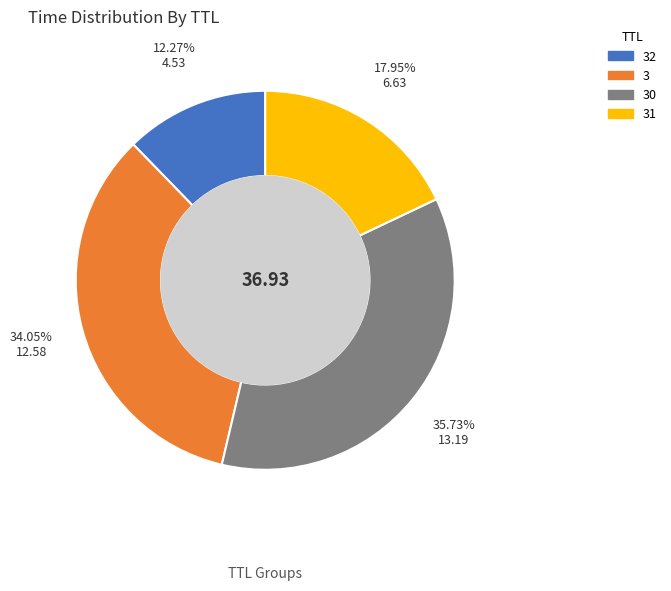

Is there a majority slice in this chart?

No